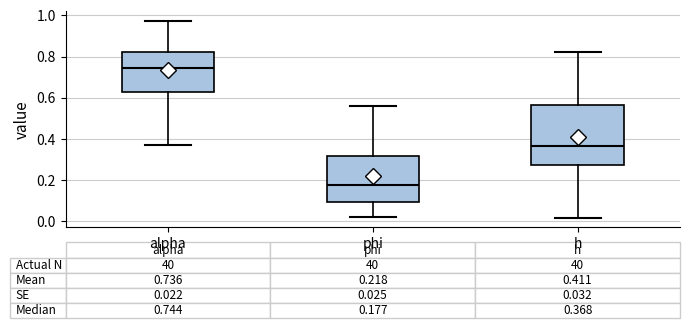

Which box is the tallest, from its lower edge to its upper edge?

h